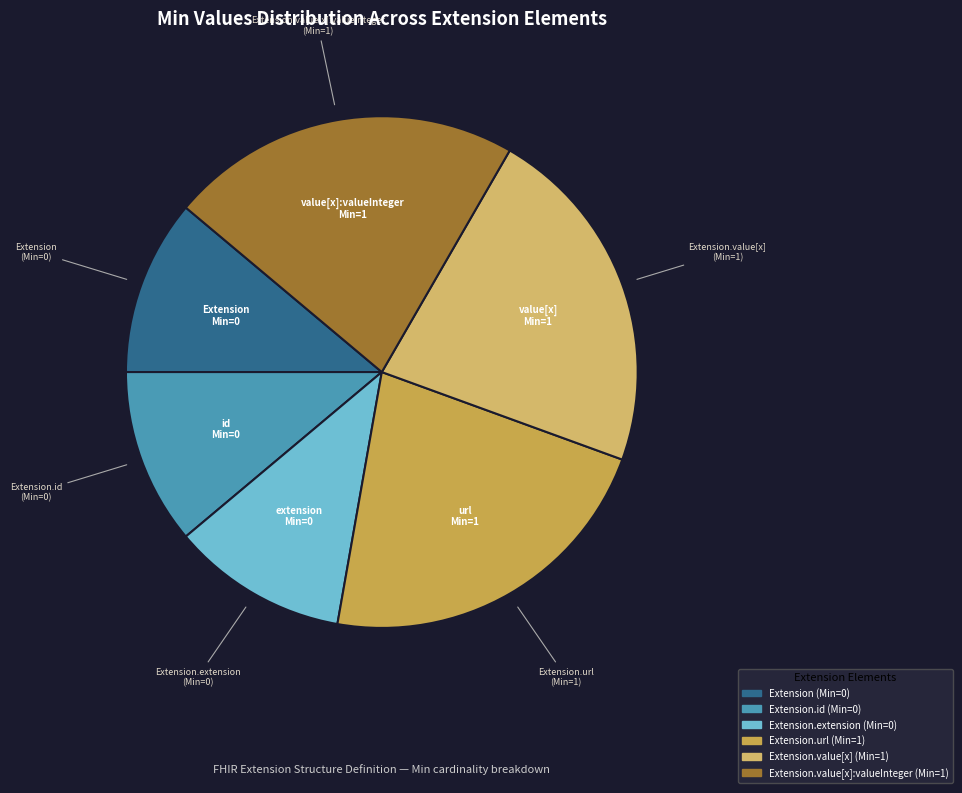

What is the largest slice in the pie chart?

Extension.url